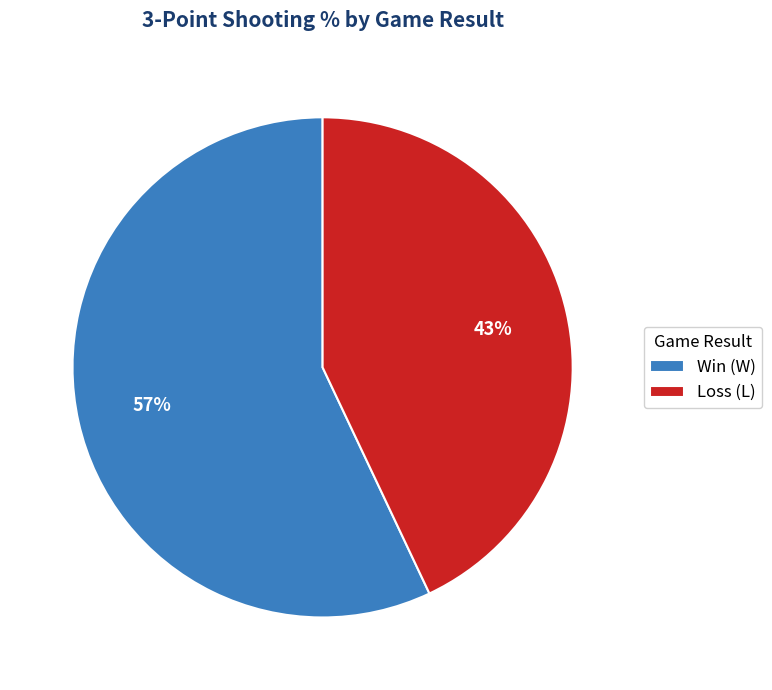

To the nearest percent, what is the difference between the largest and smallest slice percentages?

14%